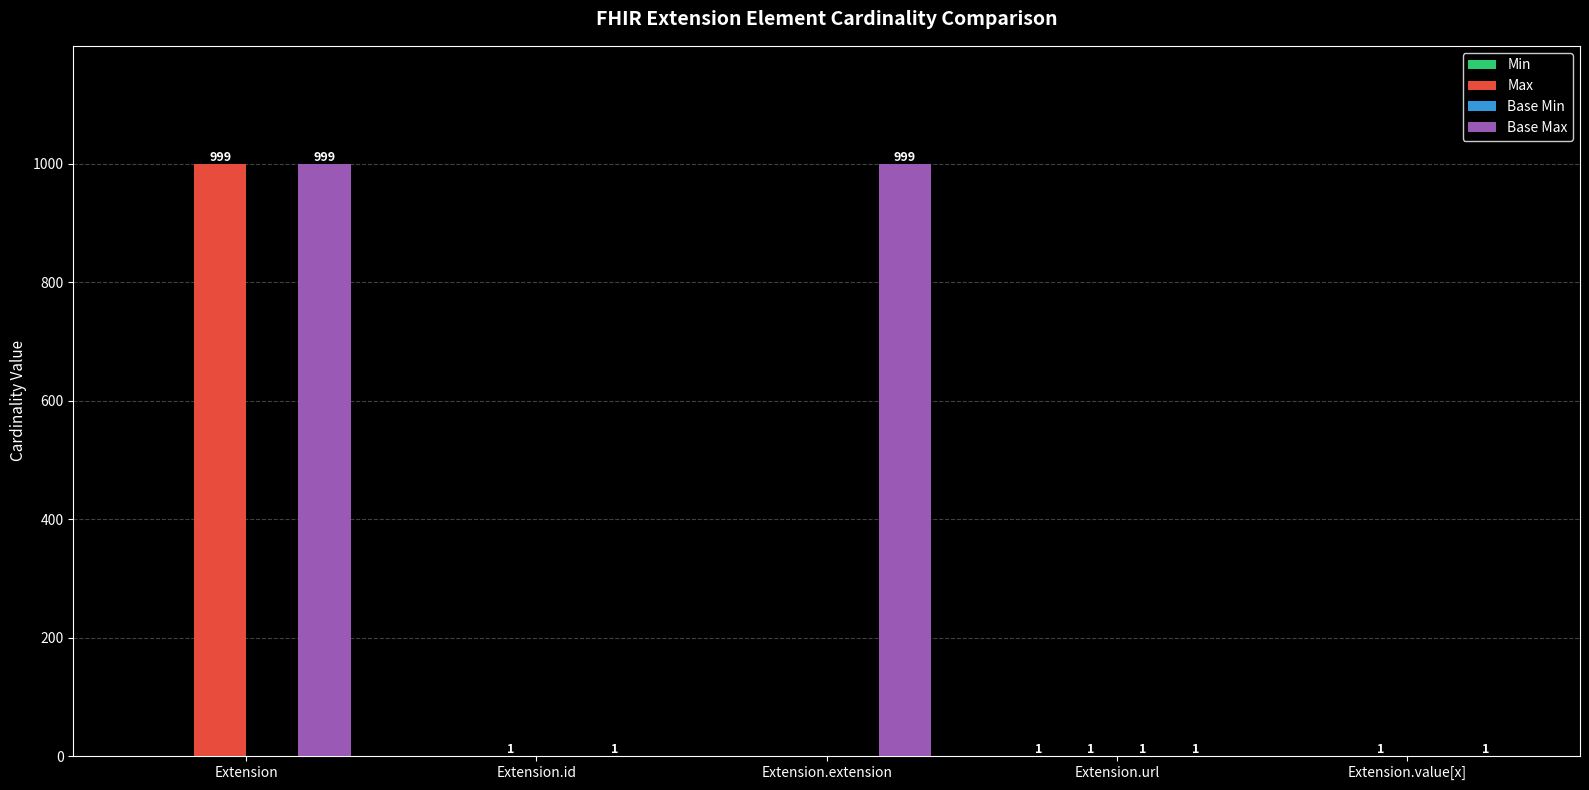

What is the approximate value of Base Max at Extension.extension?

999